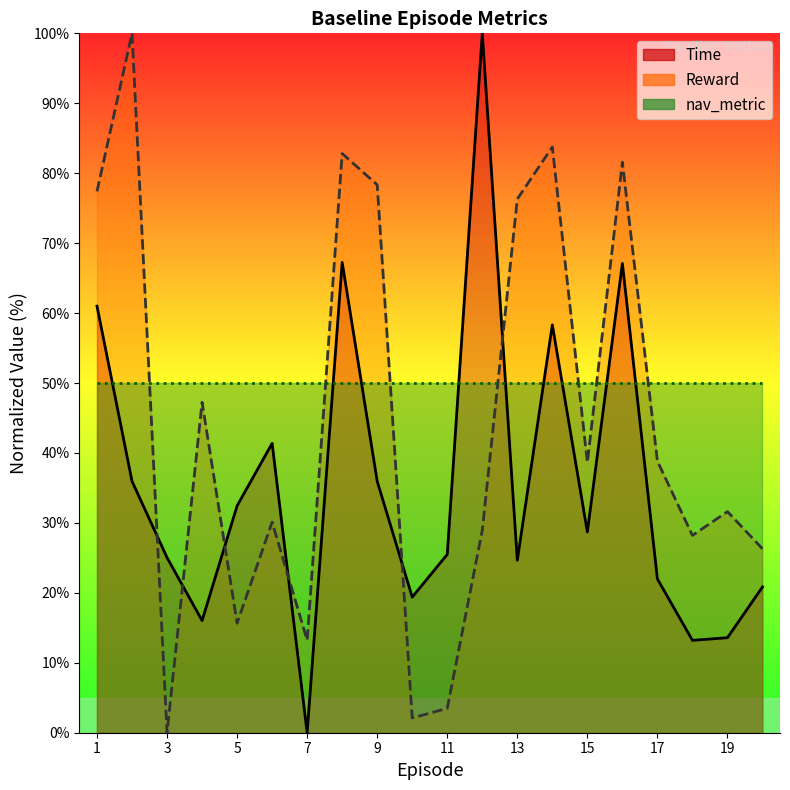

What is the spread (max minus min) of values at 12?

71.1